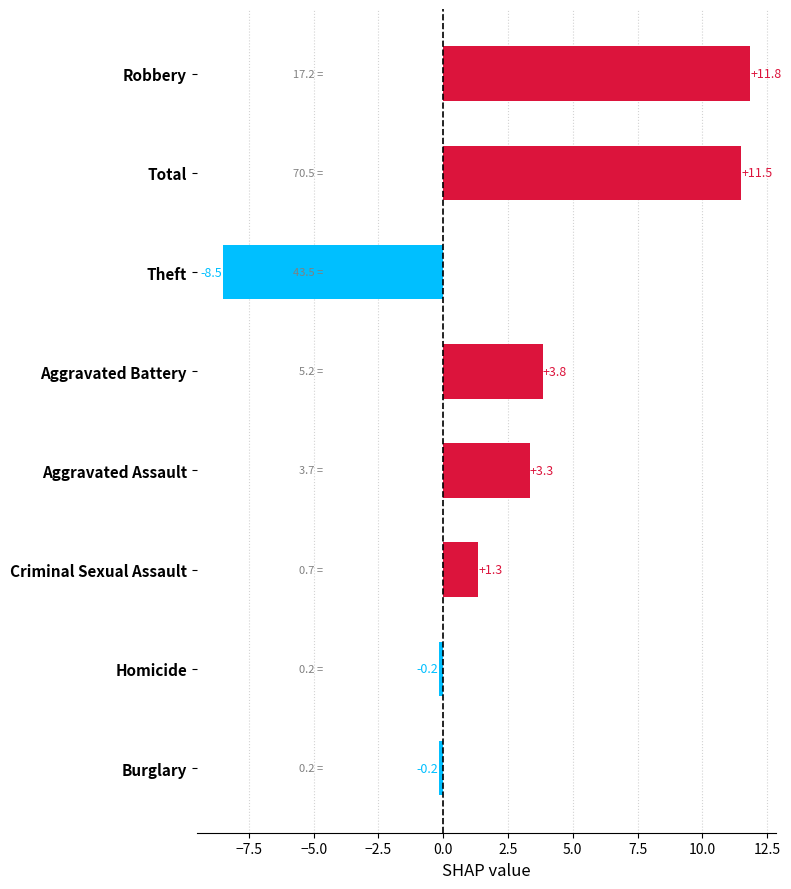

The value at Burglary is -0.2. True or false?

True